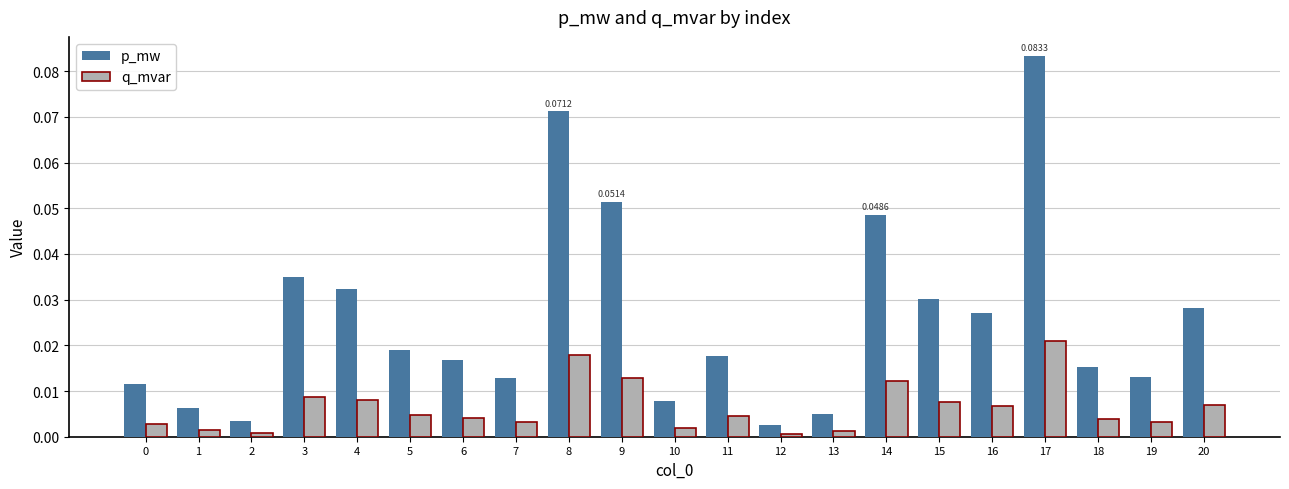

Which series has the widest spread of values?

p_mw